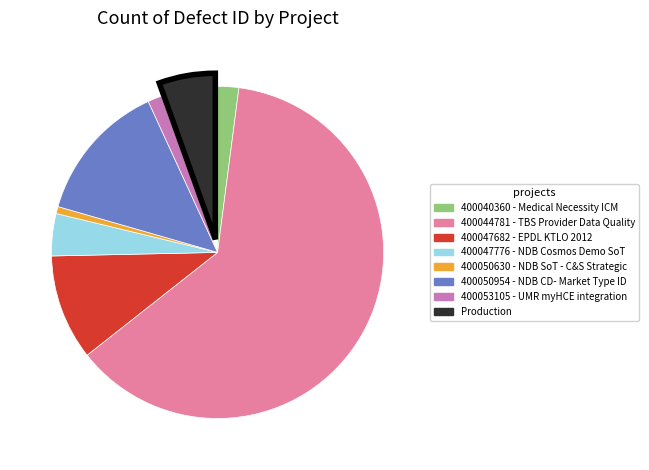

How many segments does this pie chart have?

8